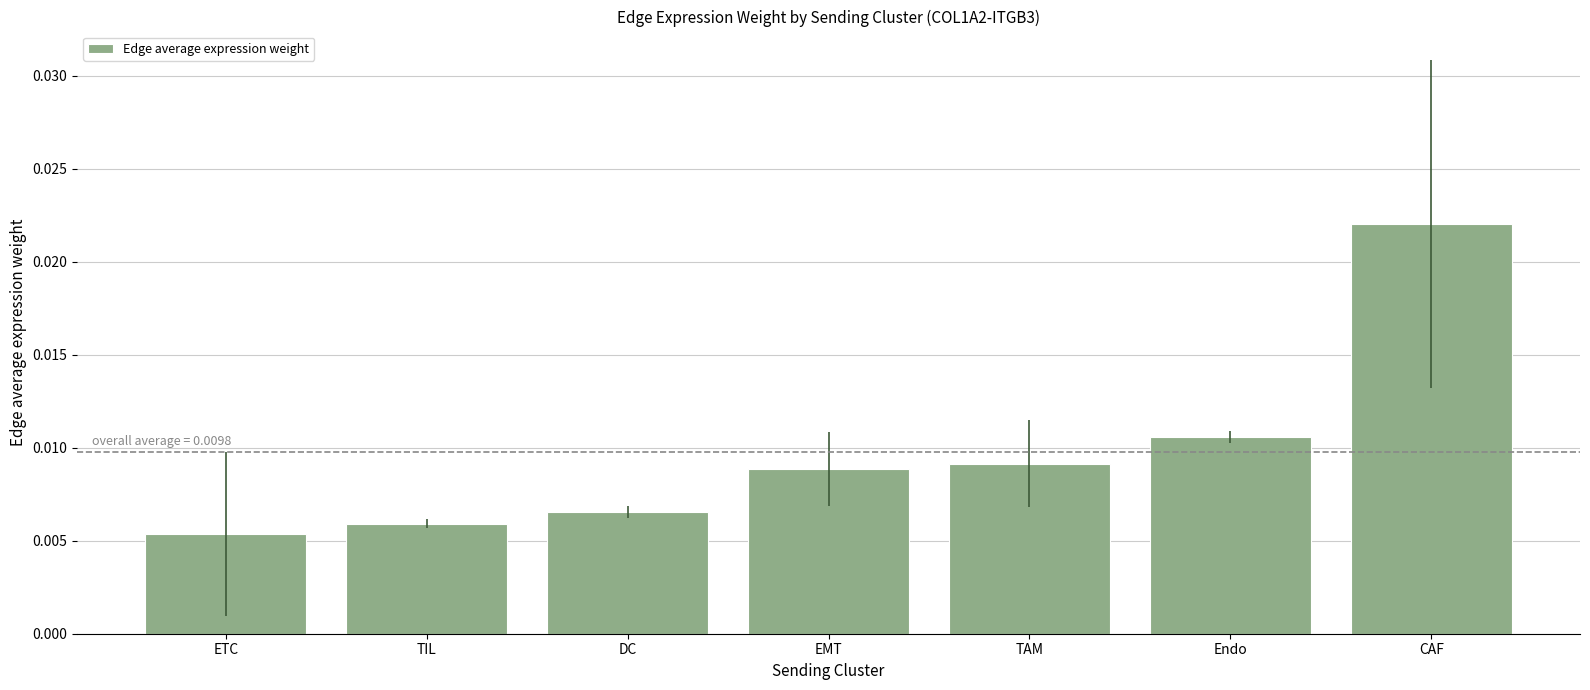

What position from the right is EMT?

4